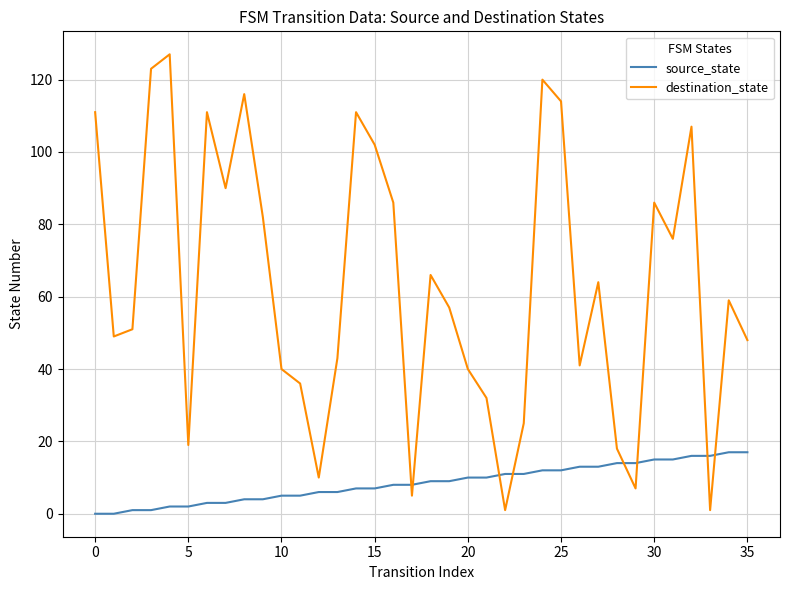

What is the sum of all source_state values?

306